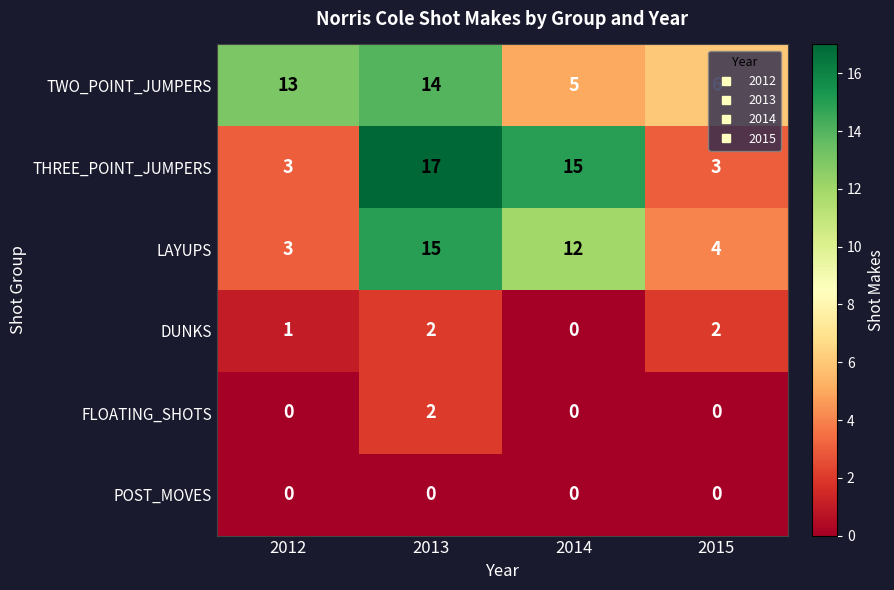

At how many categories does at least one series exceed 8?

3